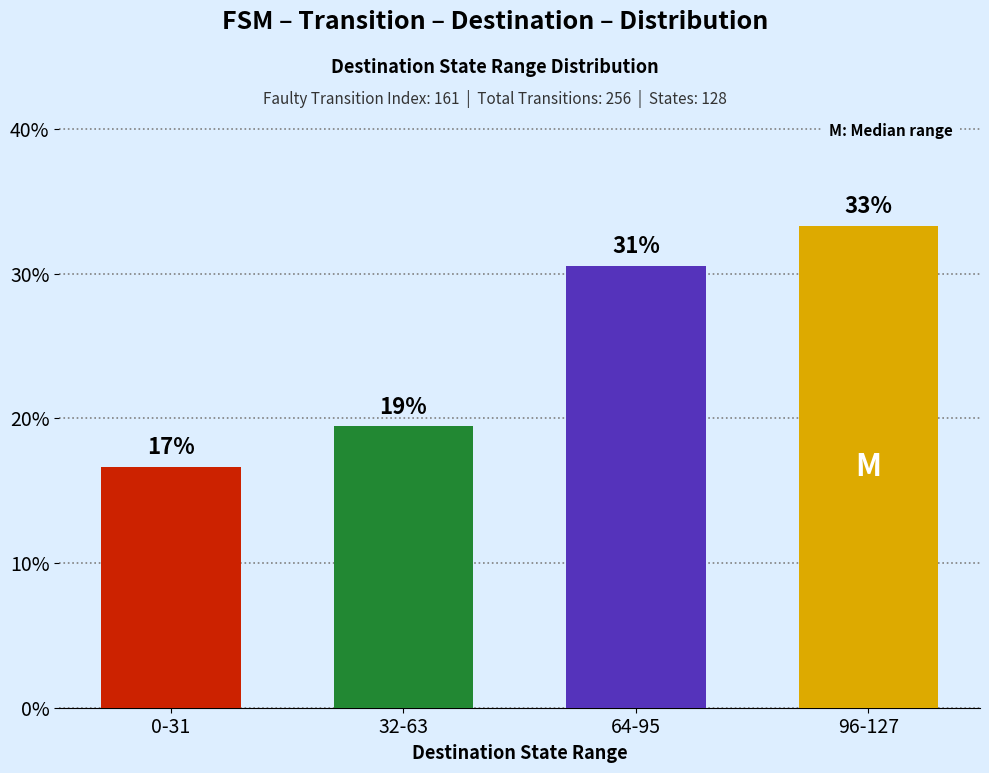

Are the bars horizontal?

No